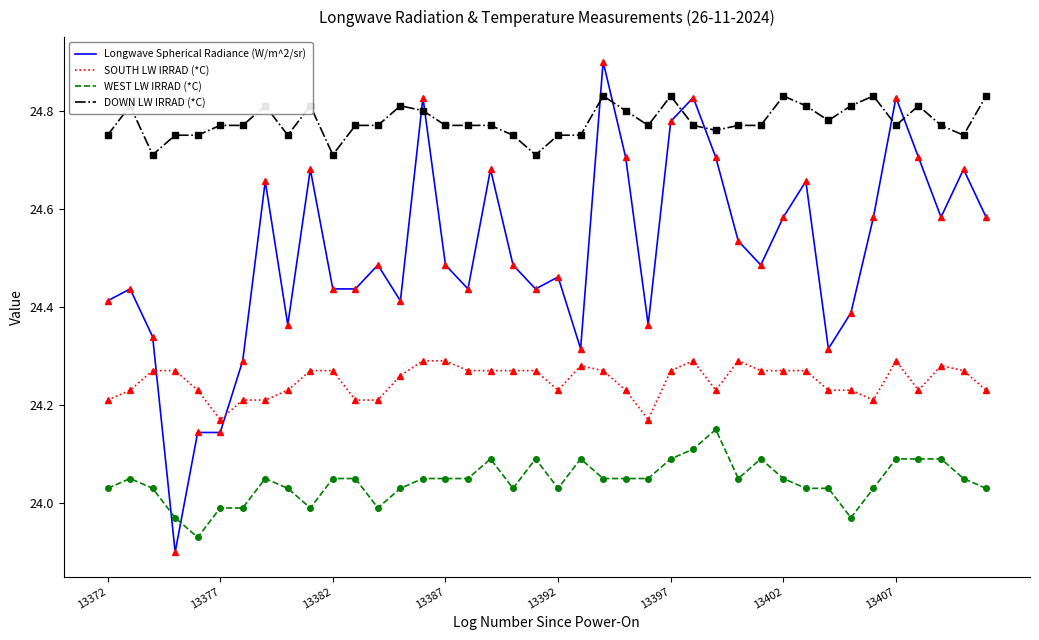

Which series has the widest spread of values?

Longwave Spherical Radiance (W/m^2/sr)